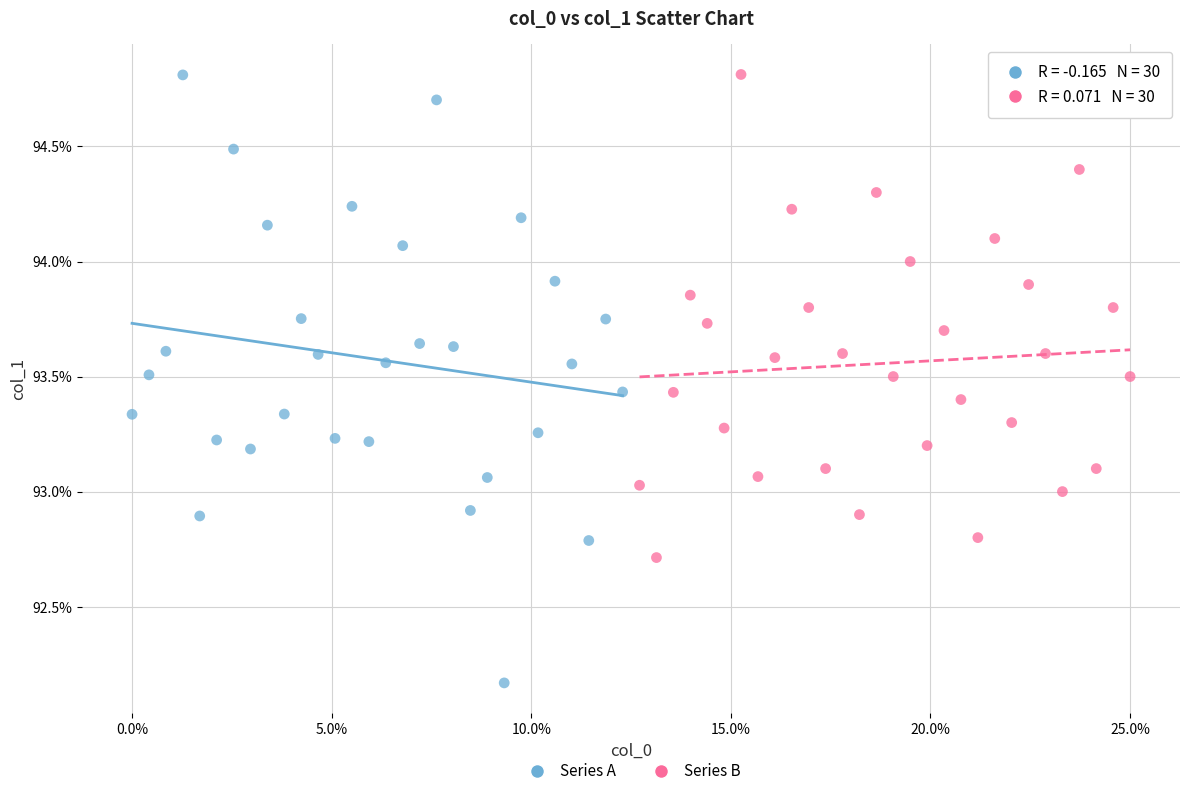

What are all the series names shown in the legend?

Series A, Series B